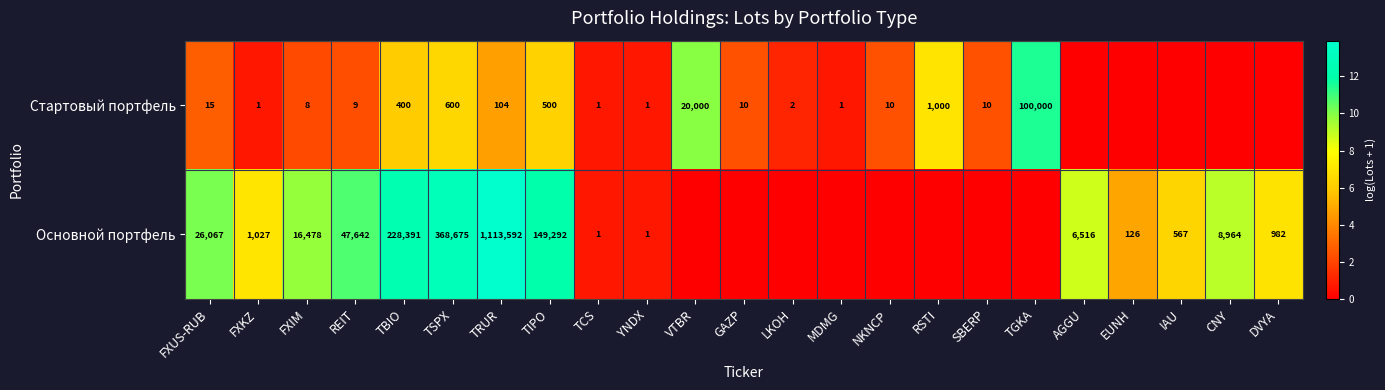

What is the total value across all series at TIPO?

149792